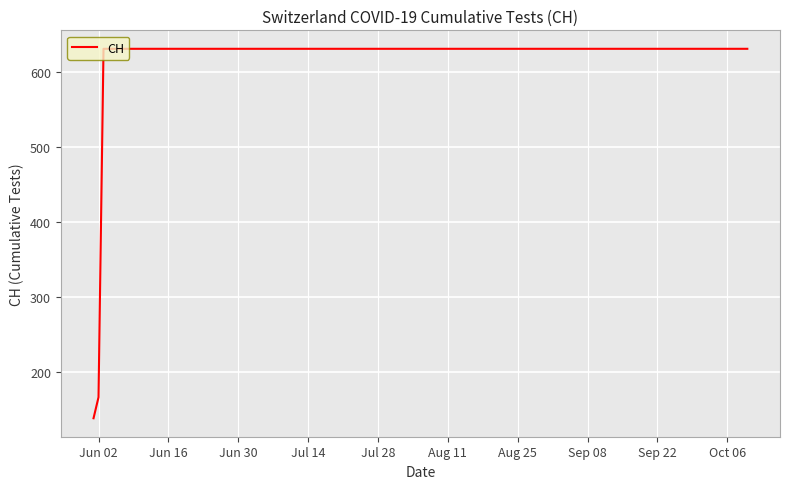

What is the minimum value shown in the chart?

139